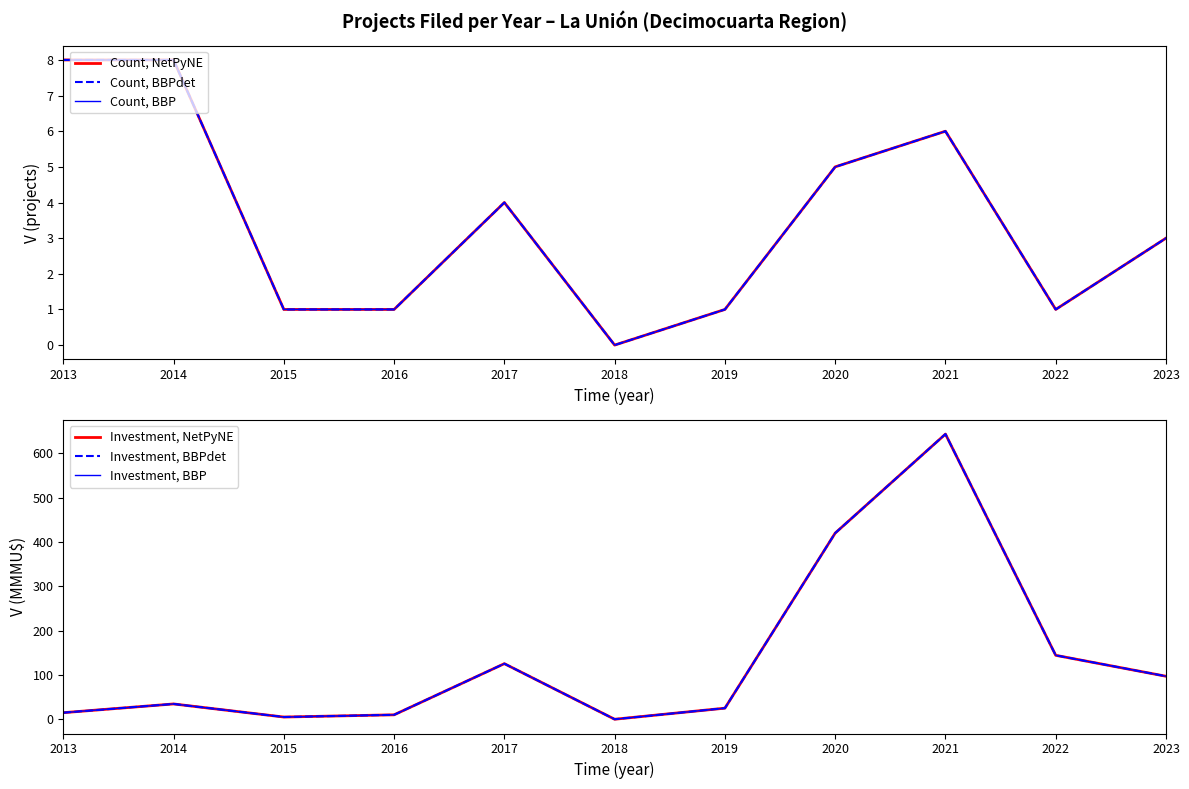

True or false: Count, NetPyNE and Investment, NetPyNE cross at least once.

False